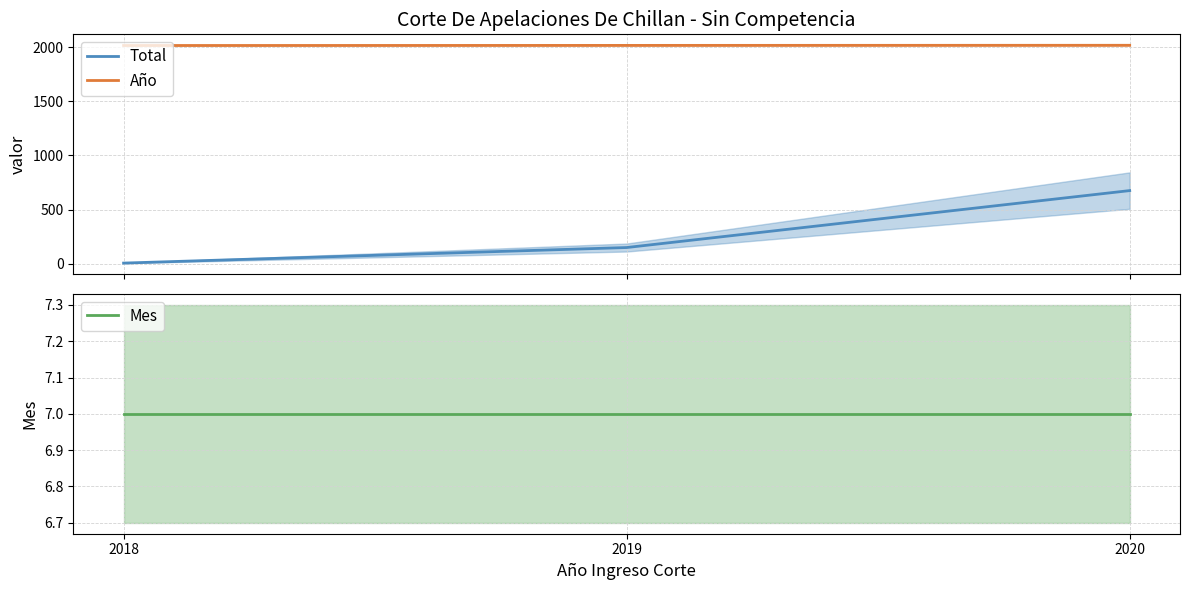

Which series has the largest range (max minus min)?

Total